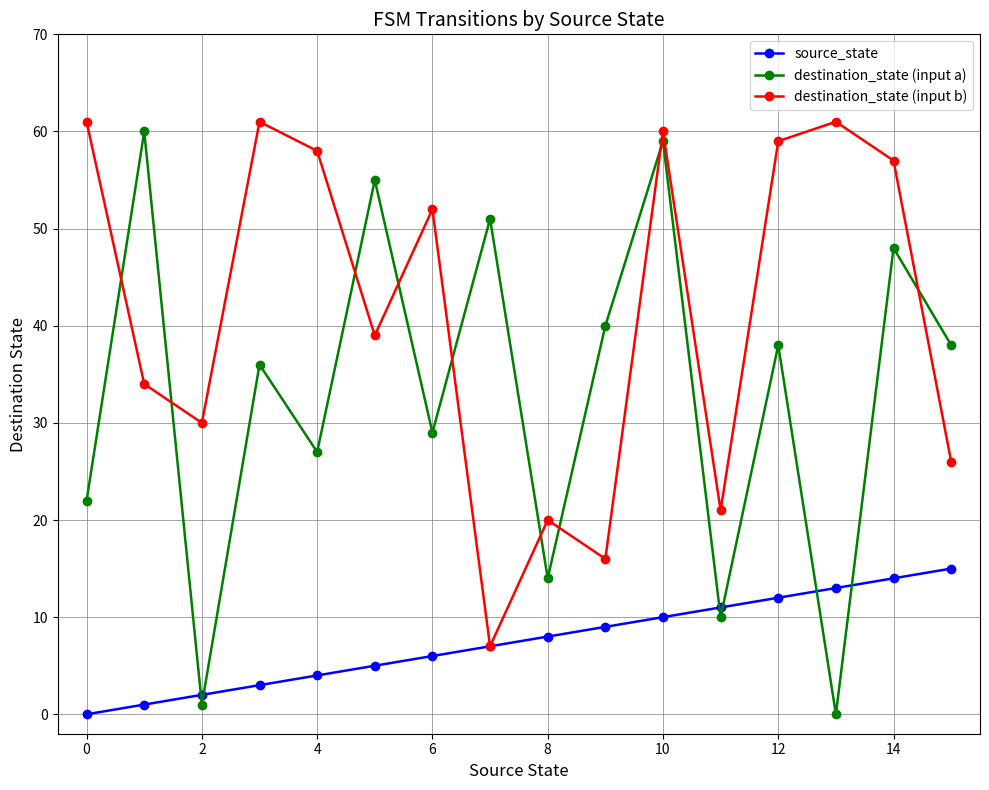

True or false: source_state has more than 0 interior local peaks.

False